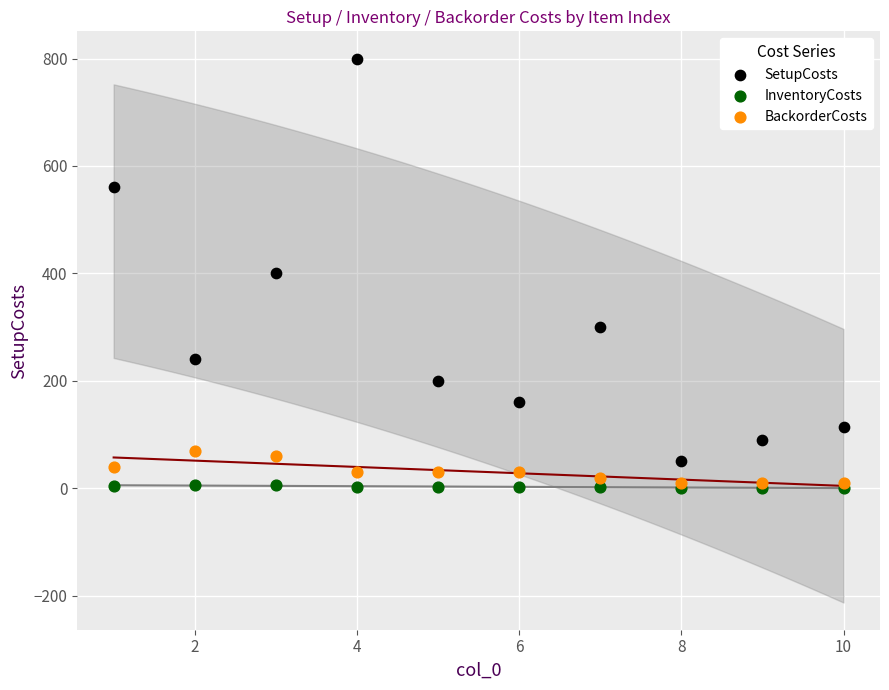

Which series contains the highest Y value?

SetupCosts